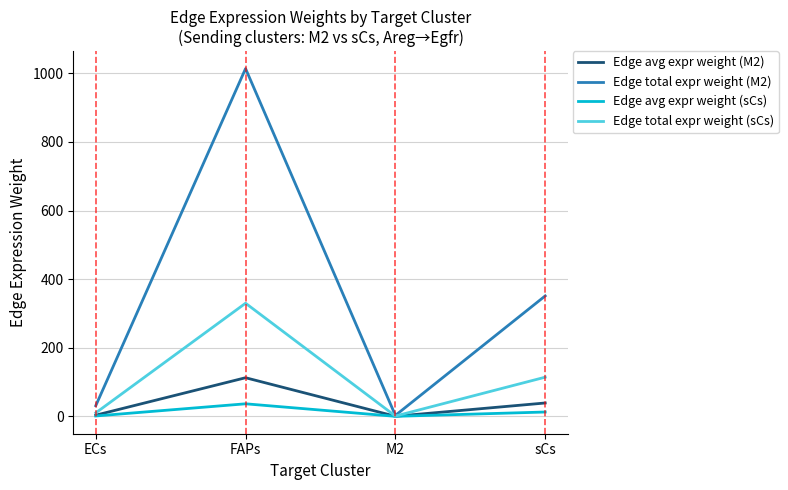

What is the greatest value displayed?

1013.6